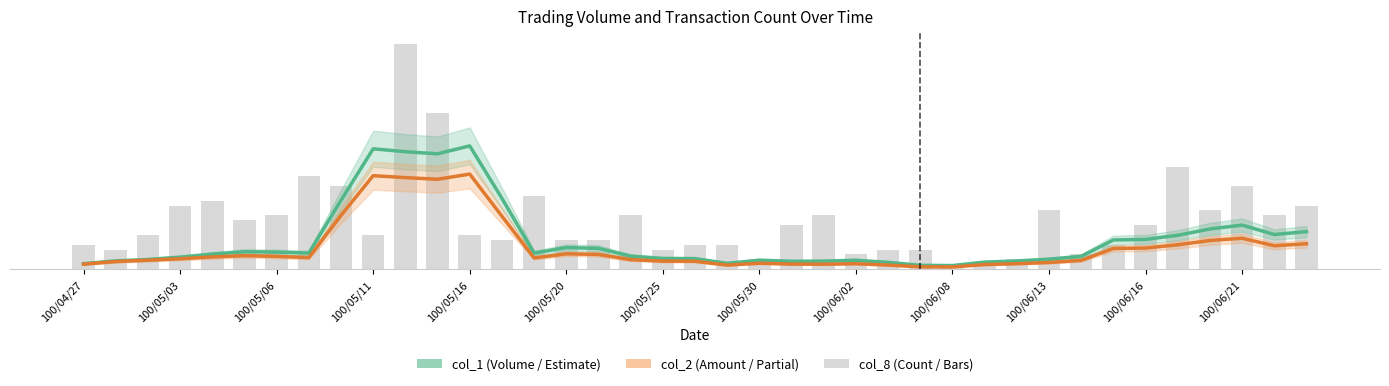

True or false: col_2 (Amount) has a value of 72697.7 at 25.

False